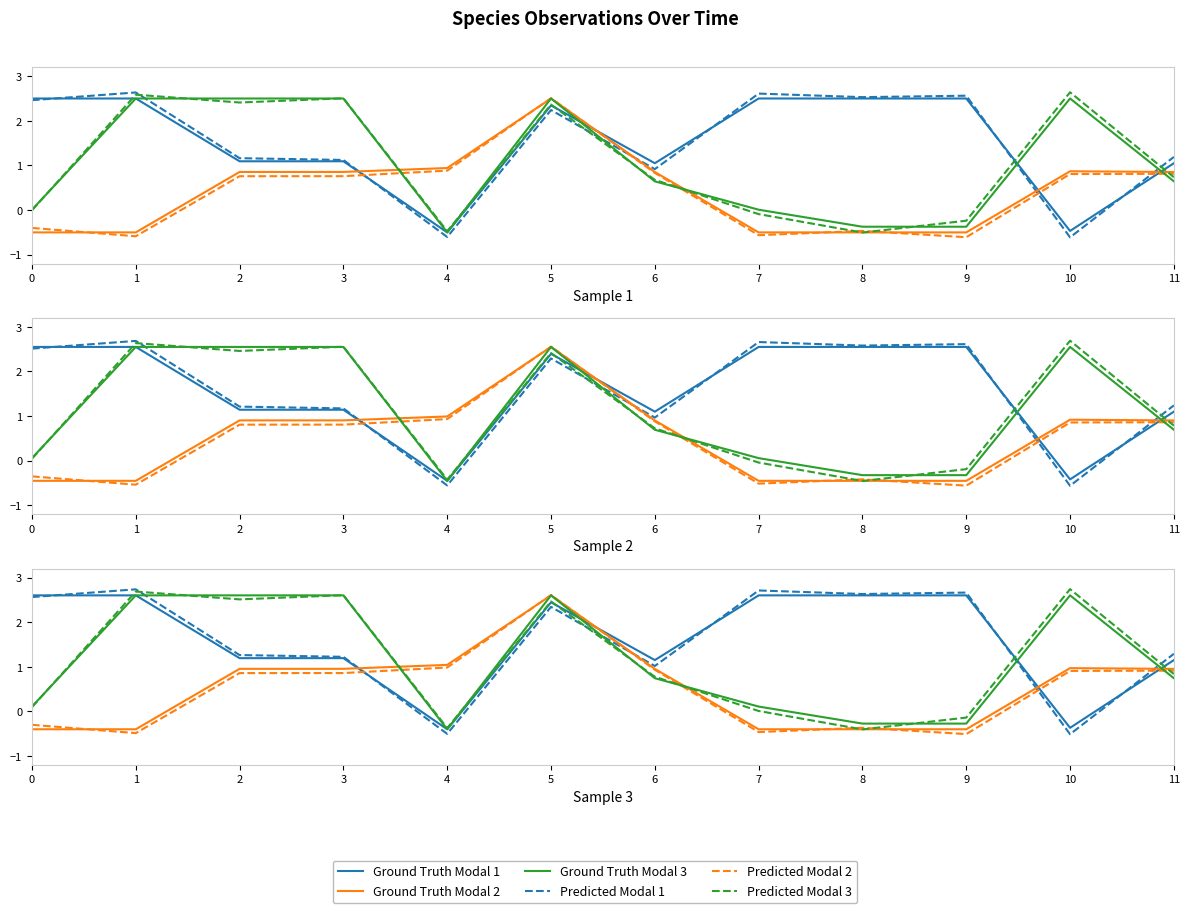

How many data points in Ground Truth Modal 3 are less than 0?

3